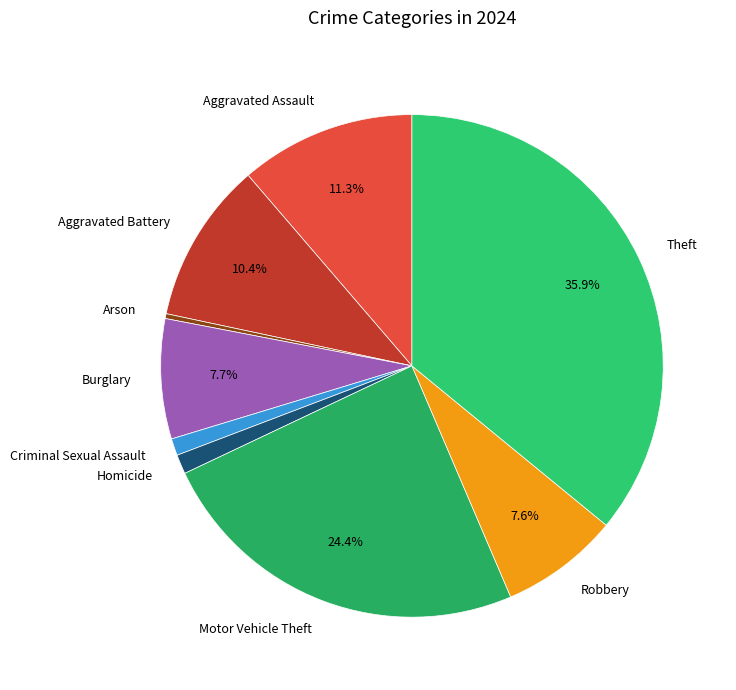

Which slice is the largest?

Theft